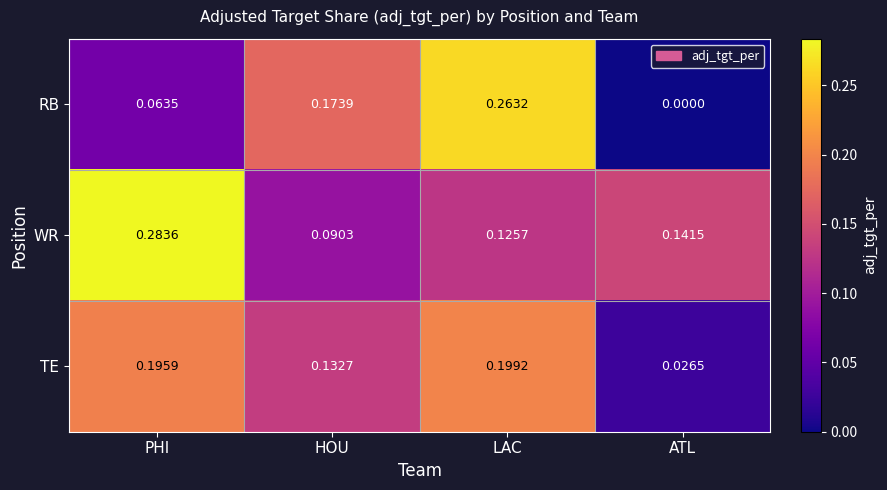

Rank the series by their average value, from highest to lowest.

WR, TE, RB